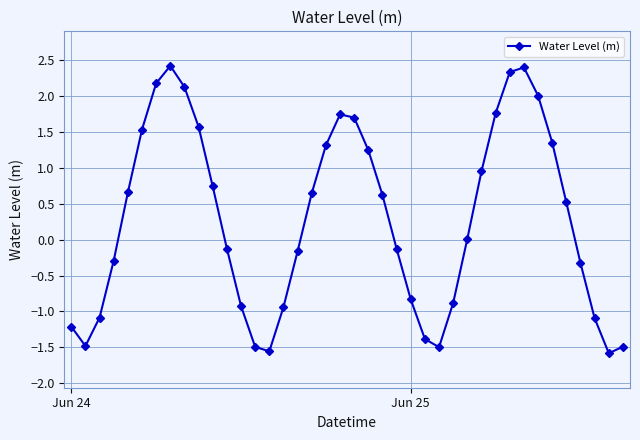

What is the minimum value shown in the chart?

-1.6